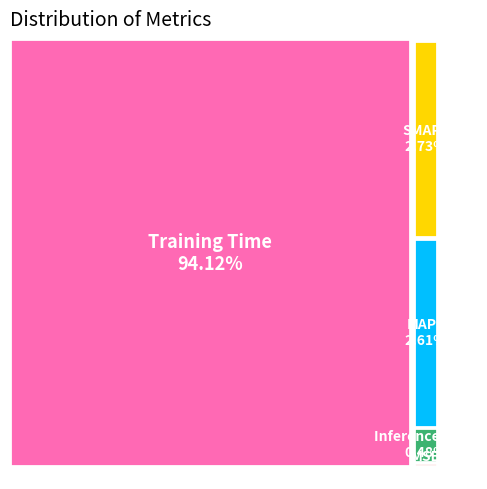

Combined, do SMAPE and MAPE account for over 50%?

No